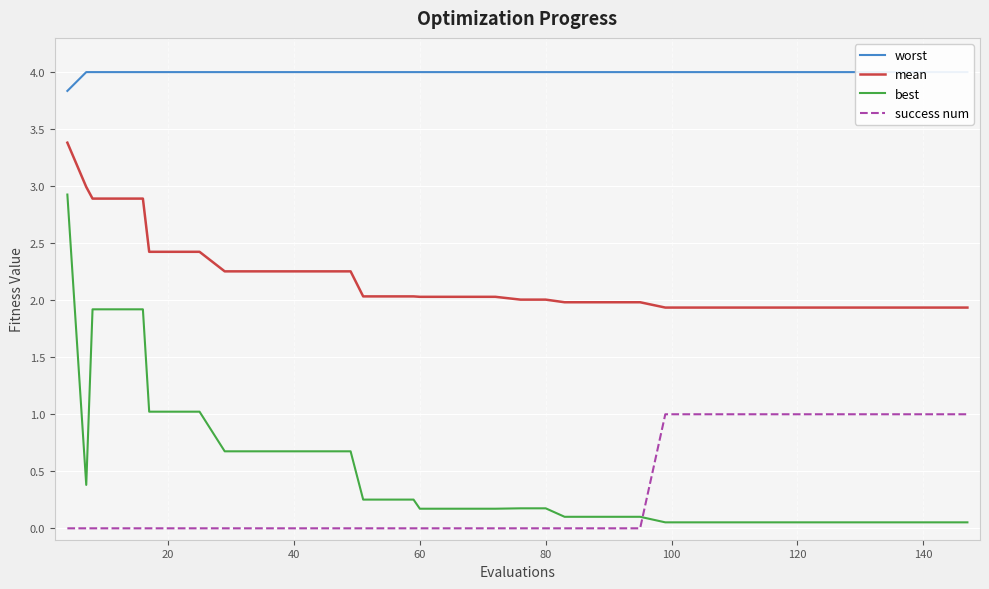

Reading right to left, extract all data points from this chart.

worst: 4.0	4.0	4.0	4.0	4.0	4.0	4.0	4.0	4.0	4.0	4.0	4.0	4.0	4.0	4.0	4.0	4.0	4.0	4.0	4.0	4.0	4.0	4.0	4.0	4.0	4.0	4.0	4.0	4.0	4.0	4.0	4.0	4.0	4.0	4.0	4.0	4.0	4.0	4.0	3.8
mean: 1.9	1.9	1.9	1.9	1.9	1.9	1.9	1.9	1.9	1.9	1.9	1.9	1.9	2.0	2.0	2.0	2.0	2.0	2.0	2.0	2.0	2.0	2.0	2.0	2.0	2.0	2.3	2.3	2.3	2.3	2.3	2.3	2.4	2.4	2.4	2.9	2.9	2.9	3.0	3.4
best: 0.1	0.1	0.1	0.1	0.1	0.1	0.1	0.1	0.1	0.1	0.1	0.1	0.1	0.1	0.1	0.1	0.1	0.2	0.2	0.2	0.2	0.2	0.2	0.3	0.3	0.3	0.7	0.7	0.7	0.7	0.7	0.7	1.0	1.0	1.0	1.9	1.9	1.9	0.4	2.9
success num: 1.0	1.0	1.0	1.0	1.0	1.0	1.0	1.0	1.0	1.0	1.0	1.0	1.0	0.0	0.0	0.0	0.0	0.0	0.0	0.0	0.0	0.0	0.0	0.0	0.0	0.0	0.0	0.0	0.0	0.0	0.0	0.0	0.0	0.0	0.0	0.0	0.0	0.0	0.0	0.0